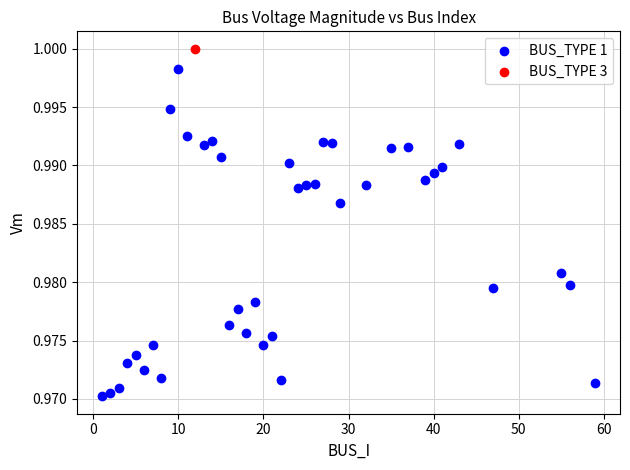

What are all the series names shown in the legend?

BUS_TYPE 1, BUS_TYPE 3